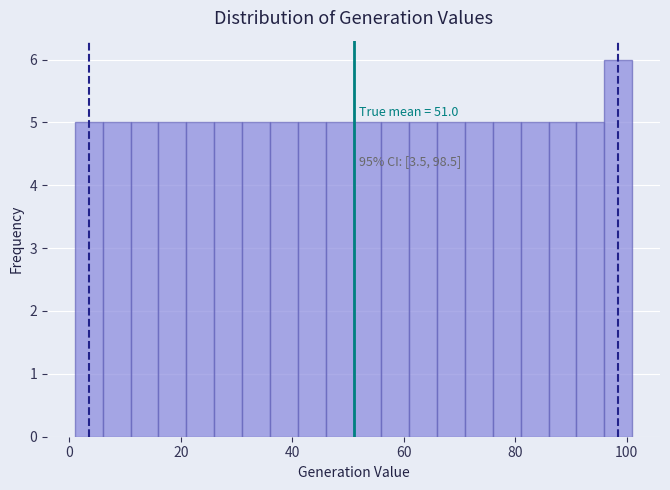

Around what value on the x-axis is the tallest bar? Give the approximate position of its centre, as read against the axis.

98